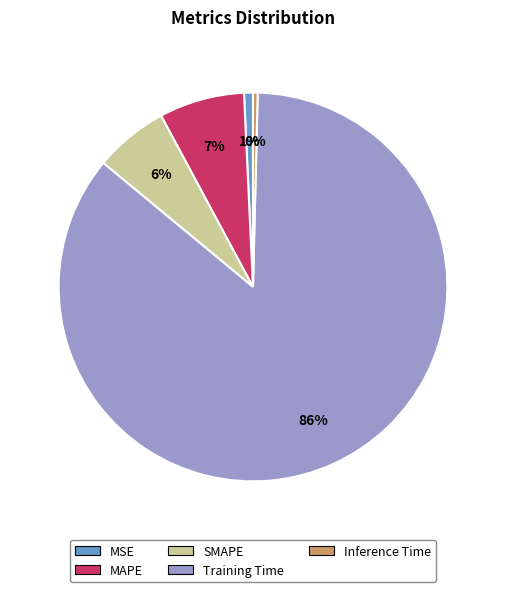

To the nearest percent, what is the difference between the SMAPE and Inference Time slice percentages?

6%